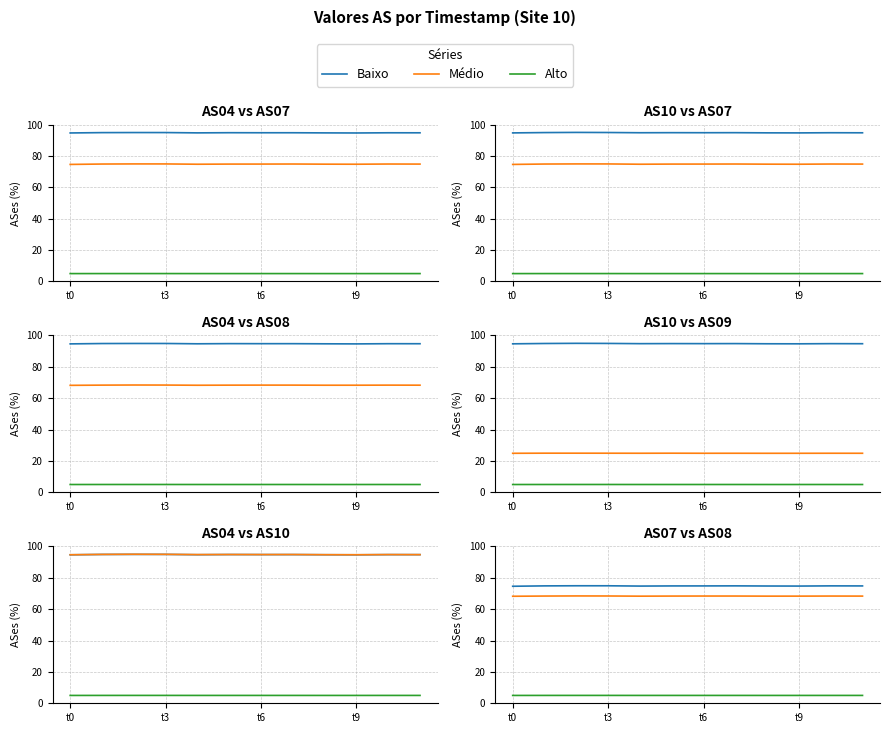

What is the value of the Baixo point at the 1st from the left?

74.6